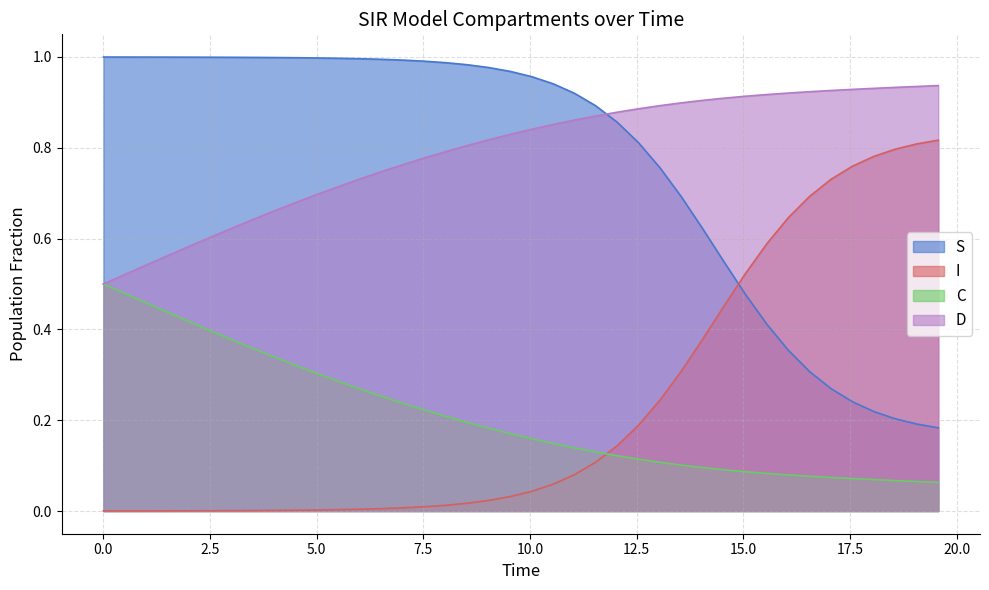

Rank the series by their maximum value, from lowest to highest.

C, I, D, S